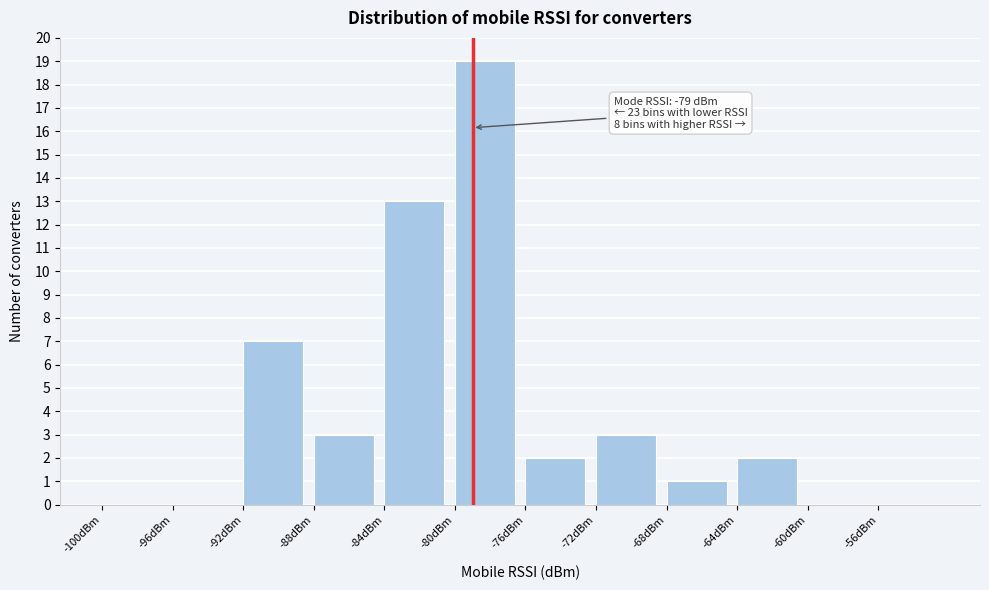

Over which range of the x-axis is the bar tallest?

-80 to -76